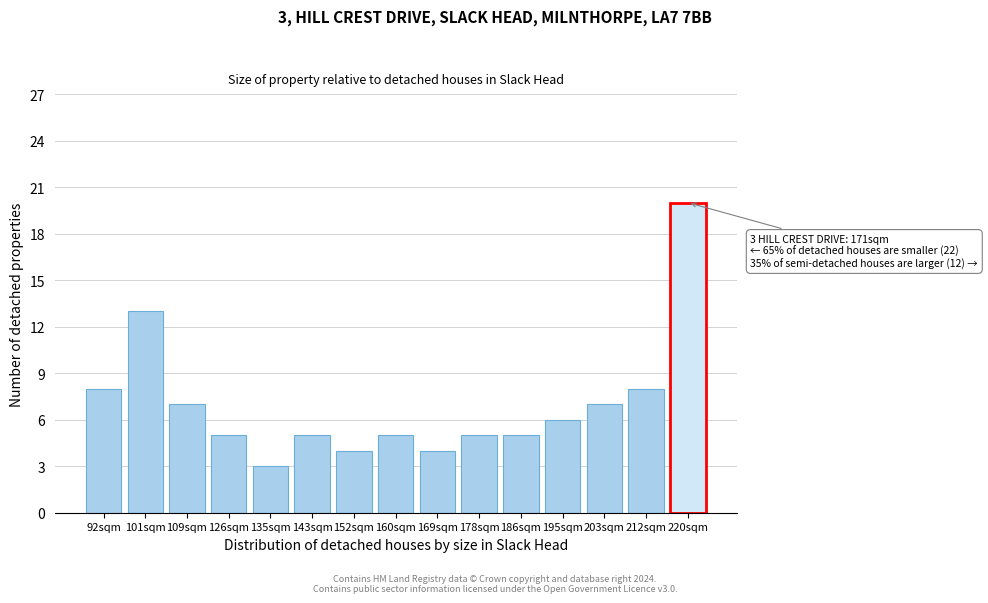

Reading left to right, transcribe all the data shown in this chart.

8	13	7	5	3	5	4	5	4	5	5	6	7	8	20